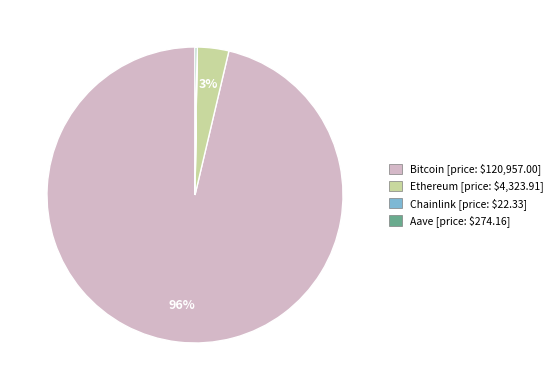

Which category has the biggest portion of the pie?

Bitcoin